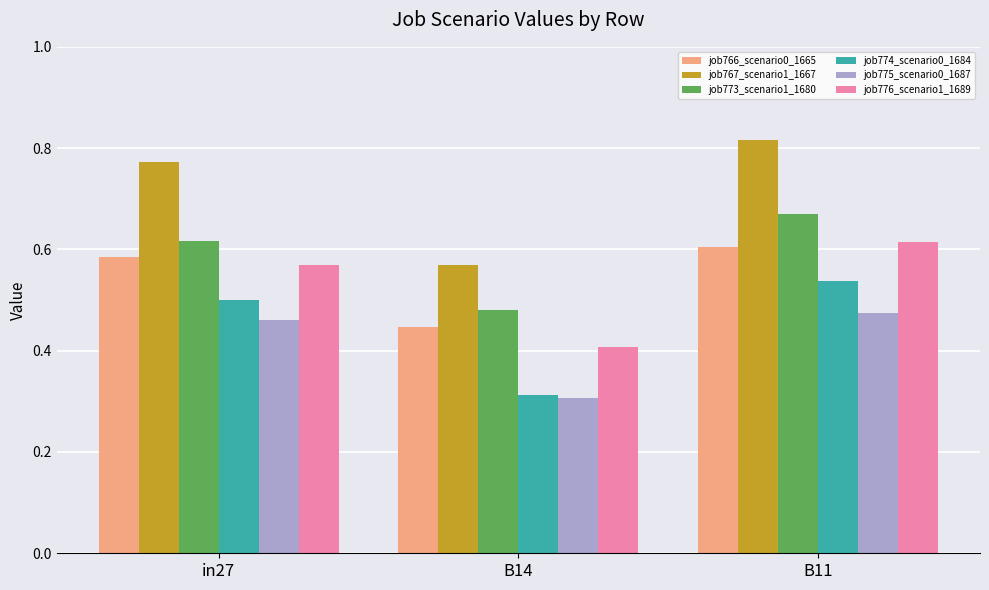

Are the bars horizontal?

No